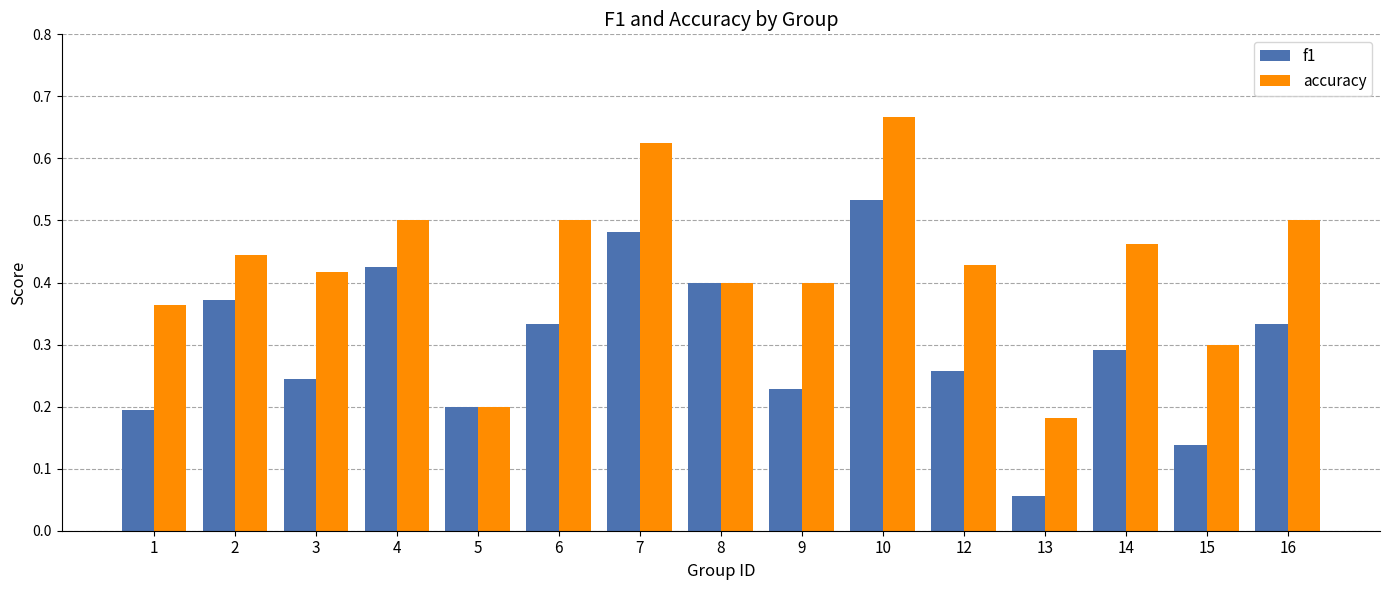

Rank the series by their maximum value, from lowest to highest.

f1, accuracy